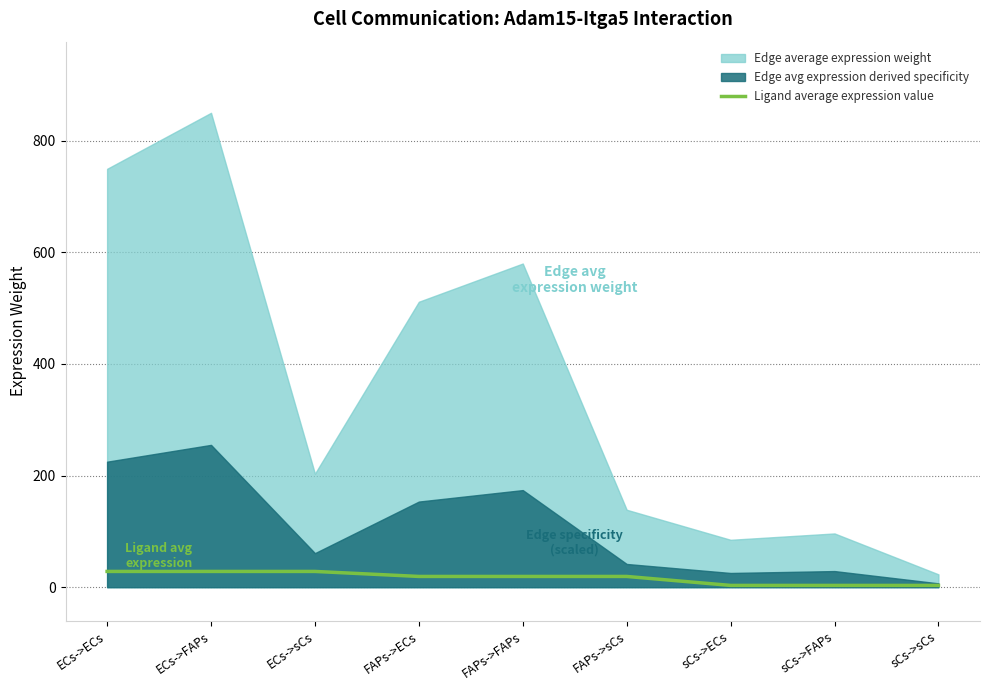

What is the sum of the values at ECs->FAPs and ECs->sCs?

56.5